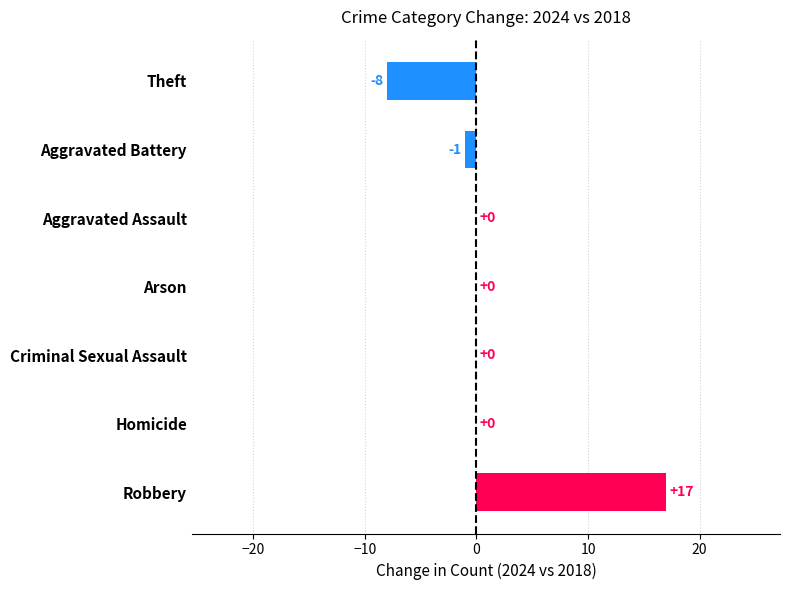

Reading bottom to top, extract all data points from this chart.

Robbery=17	Homicide=0	Criminal Sexual Assault=0	Arson=0	Aggravated Assault=0	Aggravated Battery=-1	Theft=-8